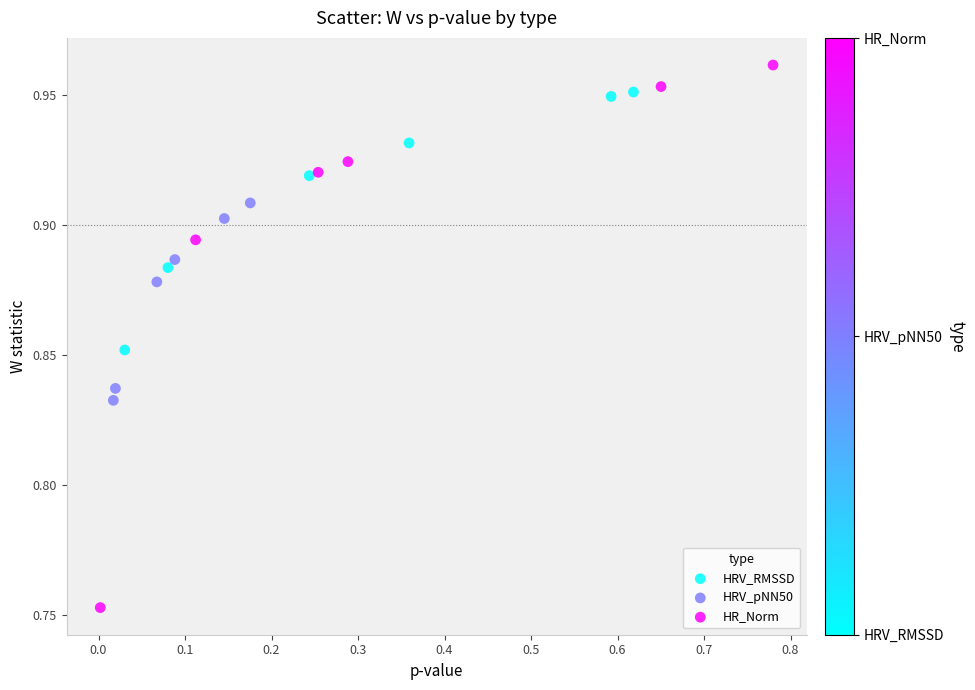

Which series has the widest spread of Y values?

HR_Norm